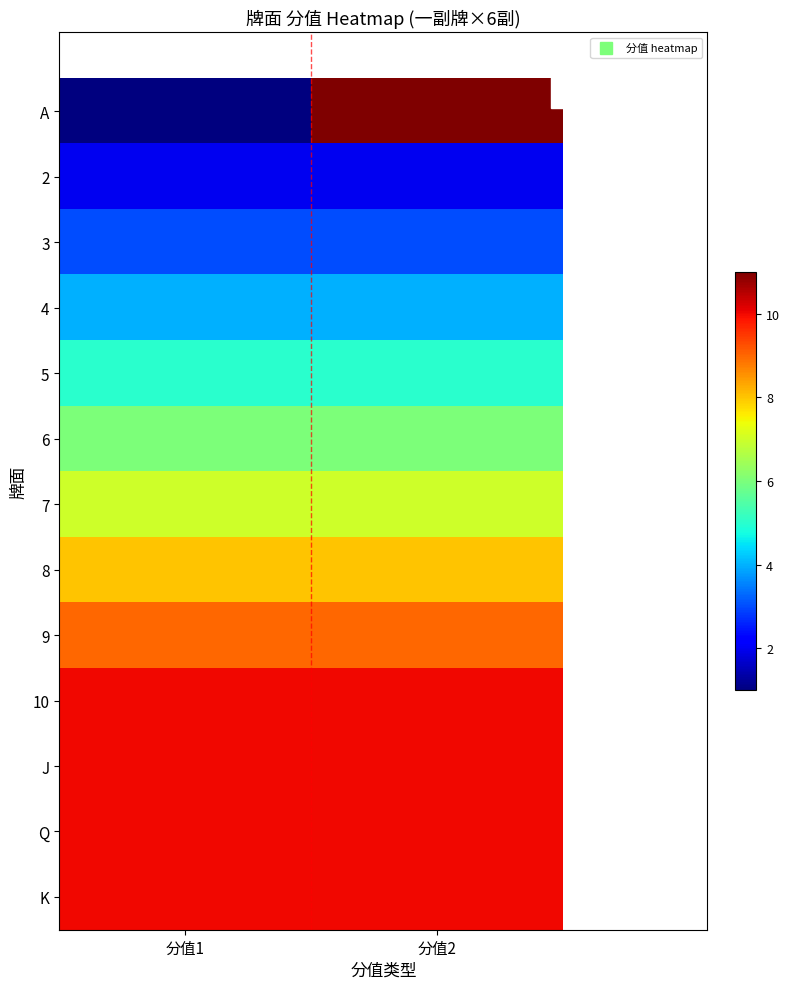

Reading right to left, what are all the values shown in this chart?

A: 分值2=11	分值1=1
2: 分值2=2	分值1=2
3: 分值2=3	分值1=3
4: 分值2=4	分值1=4
5: 分值2=5	分值1=5
6: 分值2=6	分值1=6
7: 分值2=7	分值1=7
8: 分值2=8	分值1=8
9: 分值2=9	分值1=9
10: 分值2=10	分值1=10
J: 分值2=10	分值1=10
Q: 分值2=10	分值1=10
K: 分值2=10	分值1=10